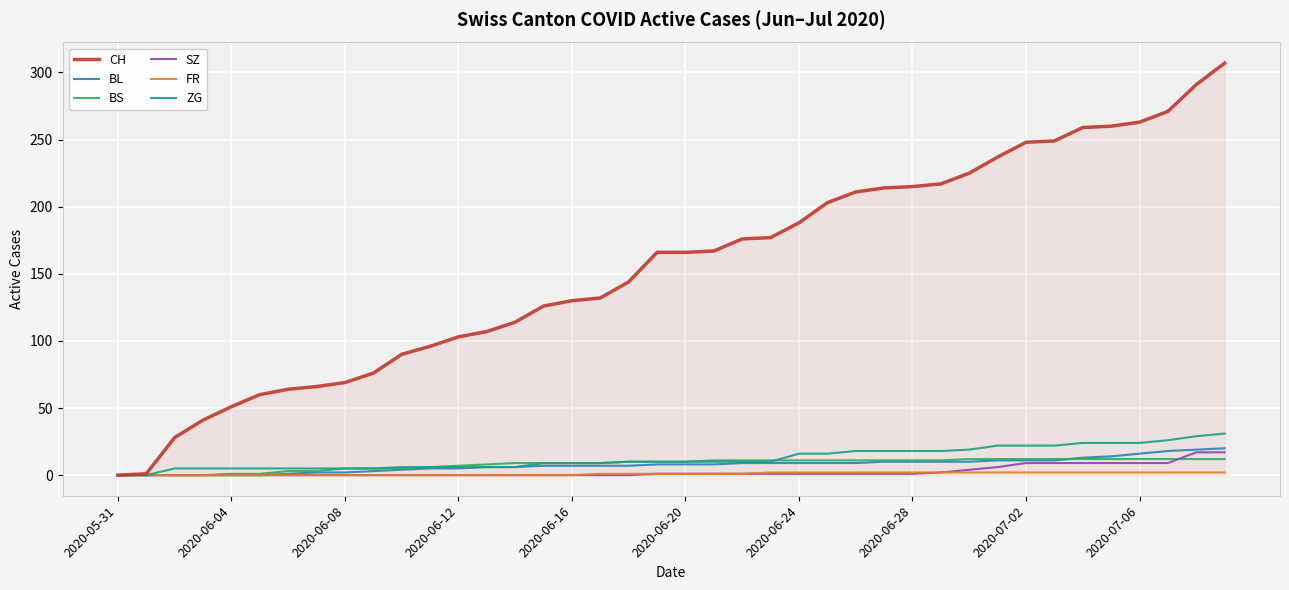

Which series has the widest spread of values?

CH